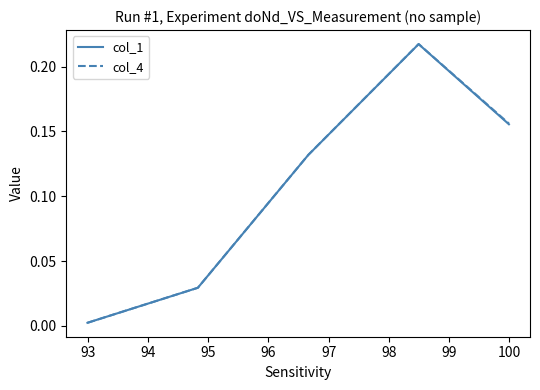

Which series has the widest spread of values?

col_4